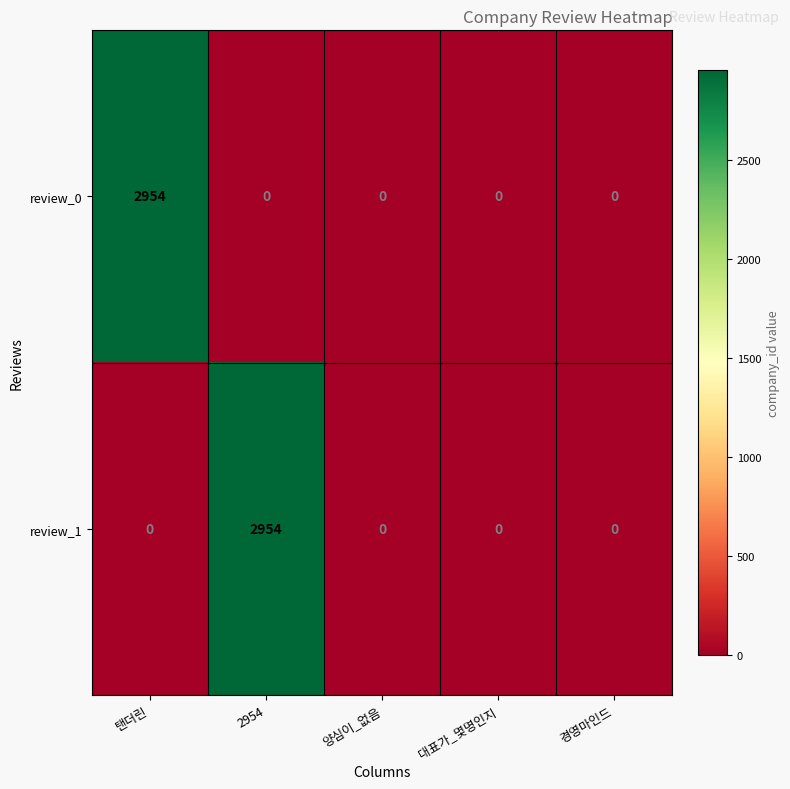

What is the difference between the maximum and second lowest values in the review_1 series?

2954